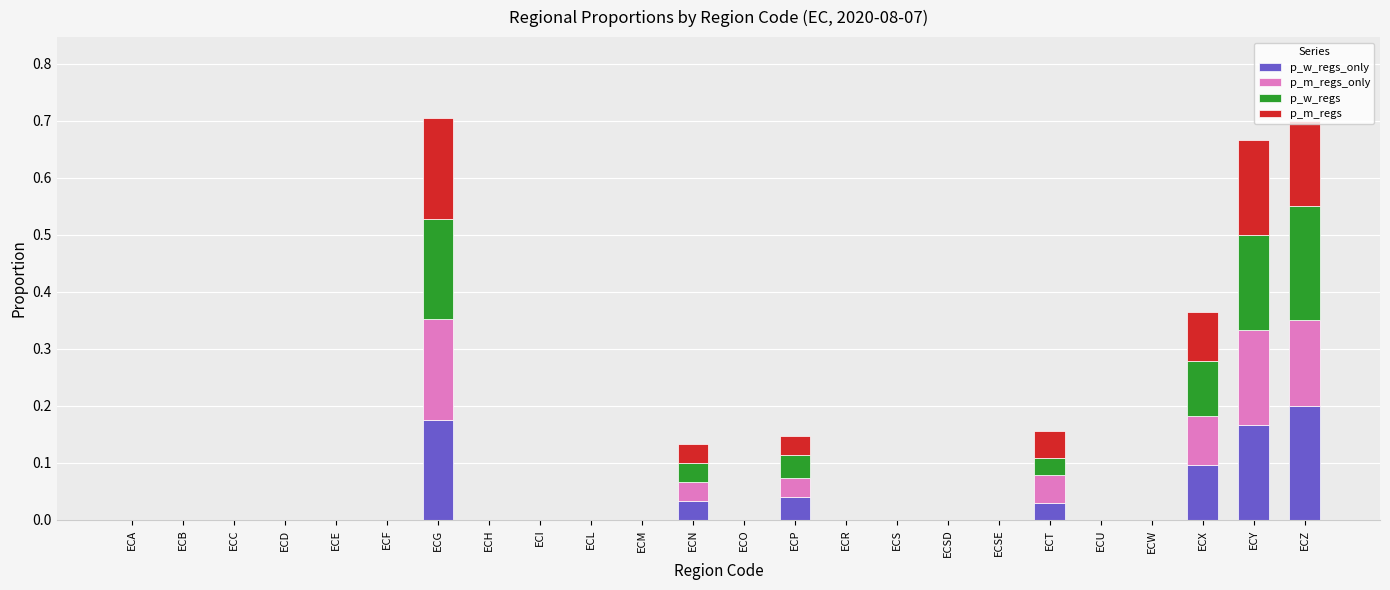

How many data points does each series have?

24